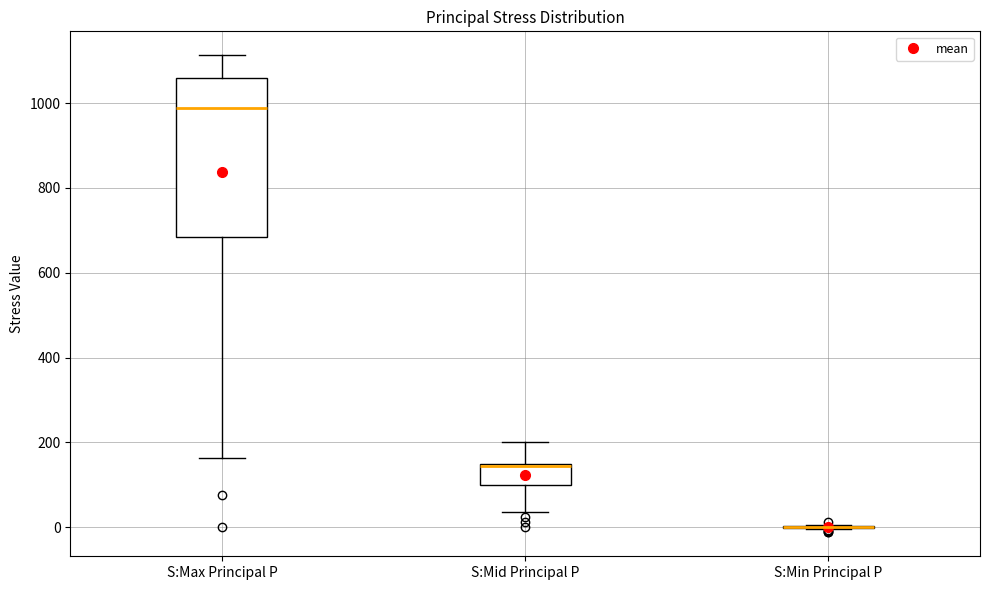

Reading left to right, read every box against the y-axis: the position of its median line, the range the box covers, and the ends of its whiskers. The values are not printed on the chart, so give them approximately, as read against the axis.

S:Max Principal P: median 980, box 680 to 1060, whiskers 160 to 1120
S:Mid Principal P: median 140 (drawn on the box's upper edge), box 100 to 140, whiskers 40 to 200
S:Min Principal P: box collapsed to a line at 0, whiskers 0 to 0